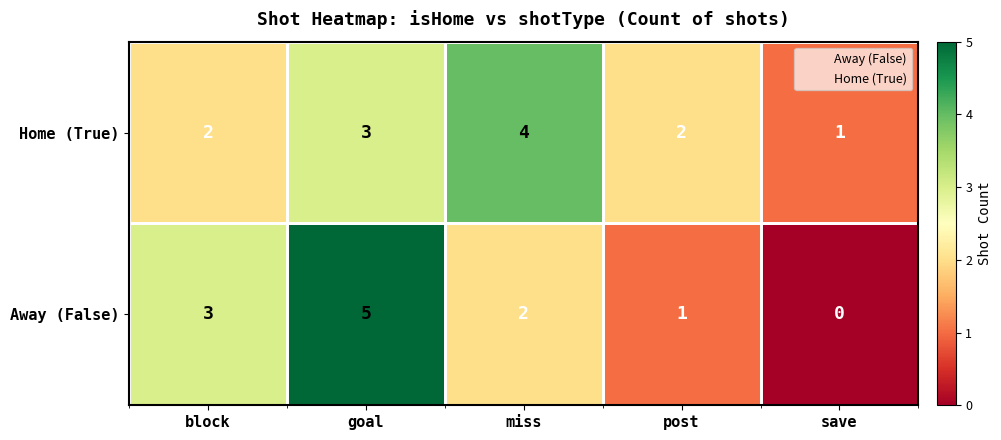

Rank the series at miss from lowest to highest value.

Away (False), Home (True)